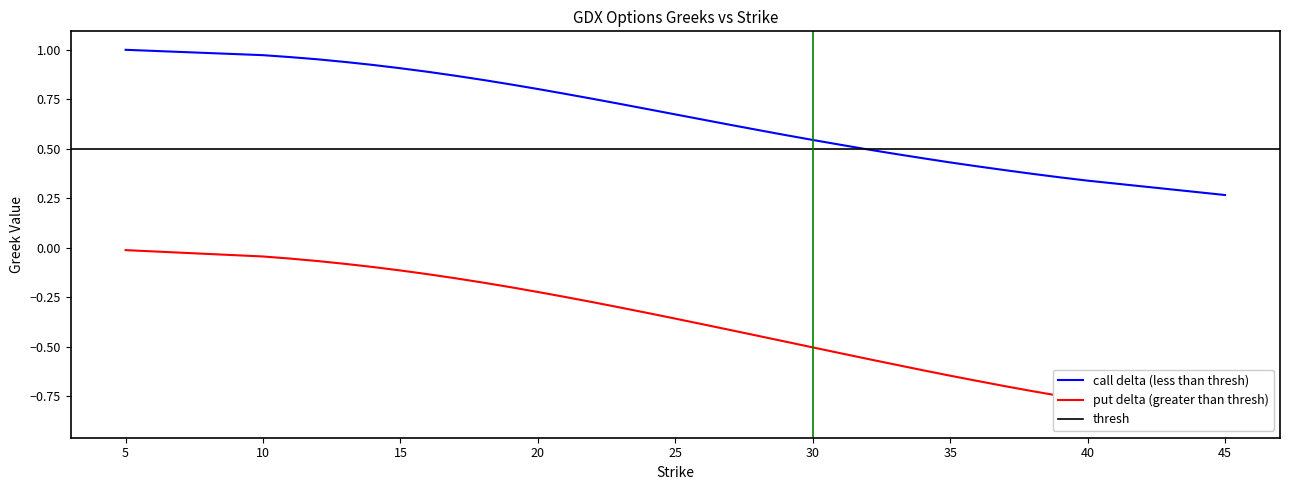

At which label is put_delta closest to 0?

5